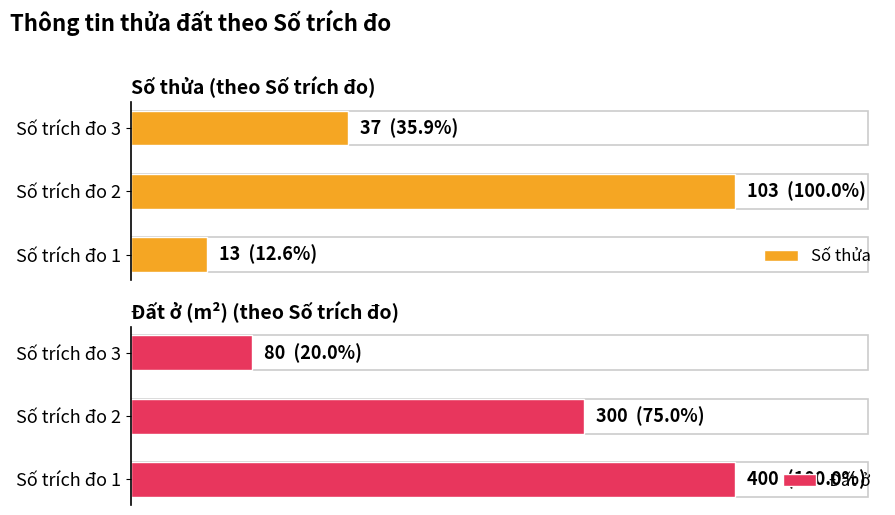

What is the difference between the second highest and minimum values in the Đất ở series?

220